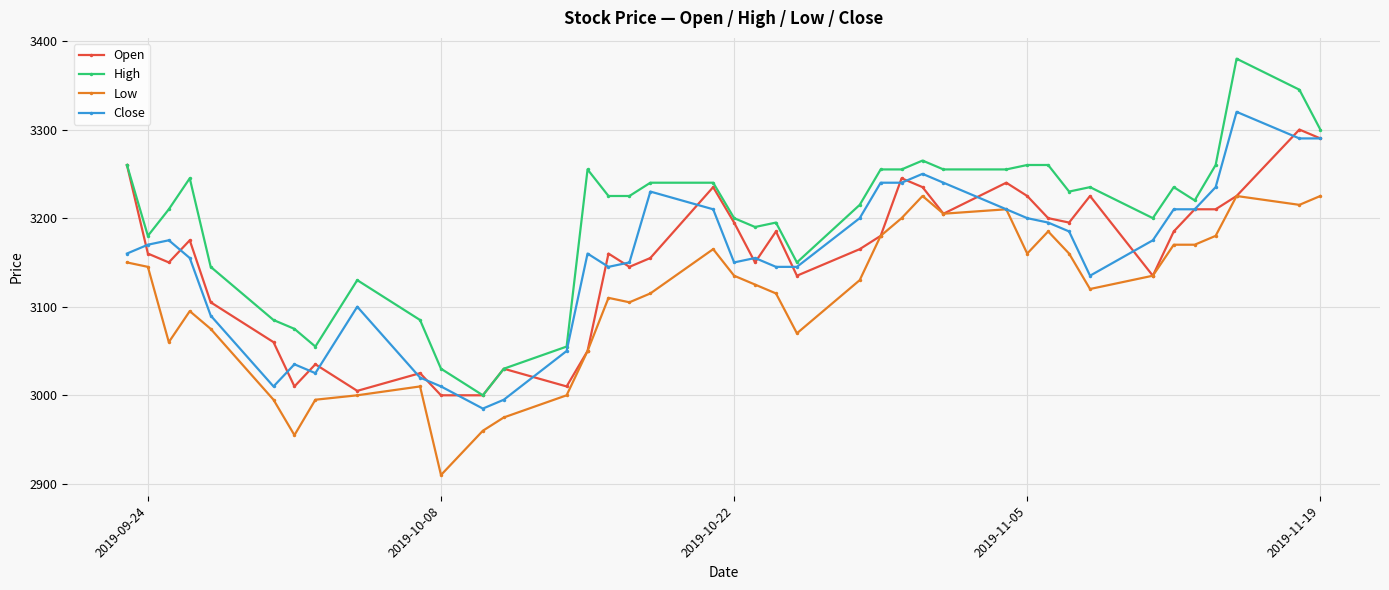

True or false: Low and High cross at least once.

False